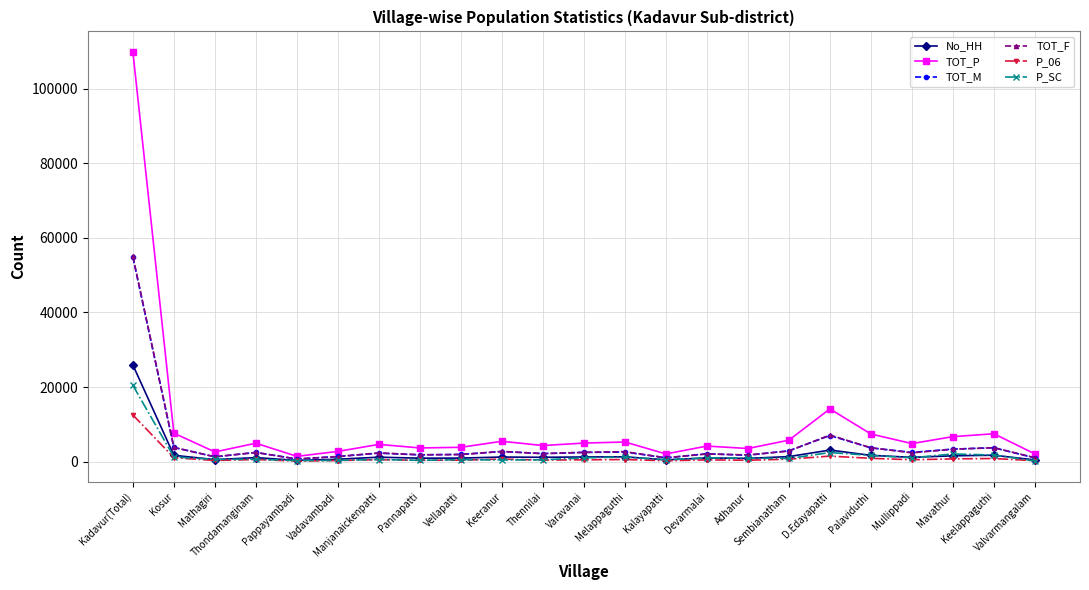

What is the value of the No_HH point at the 19th from the left?

1693